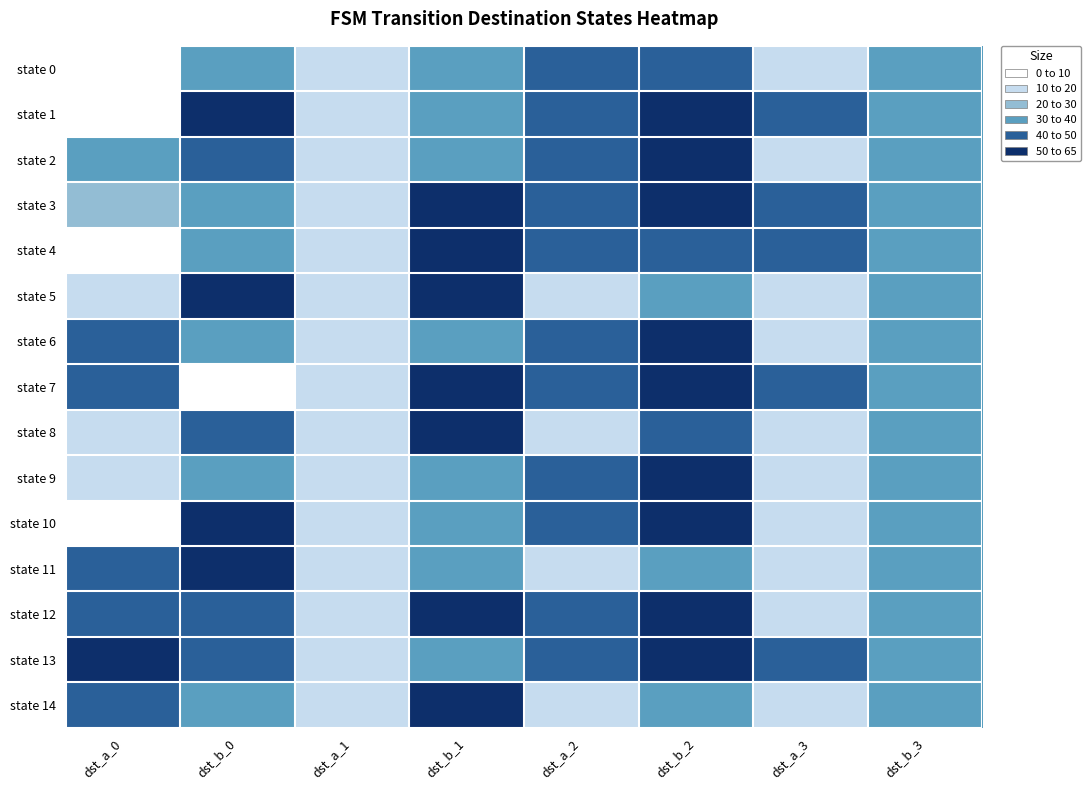

What is the maximum value shown in the chart?

62